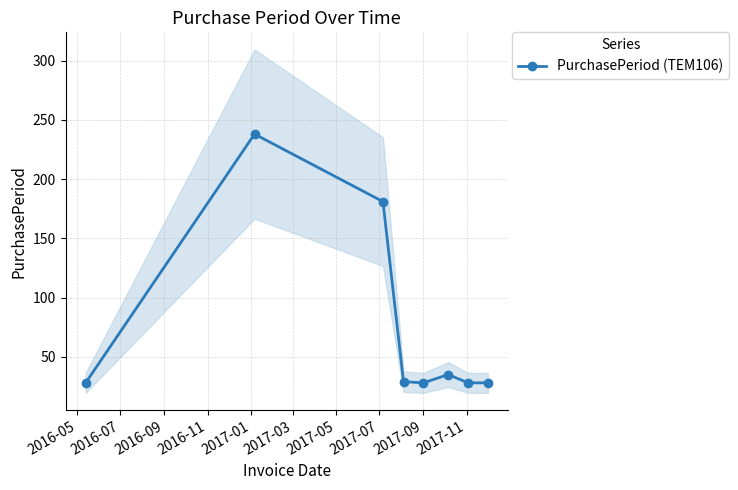

What is the value of the PurchasePeriod (TEM106) point at the 6th from the left?

35